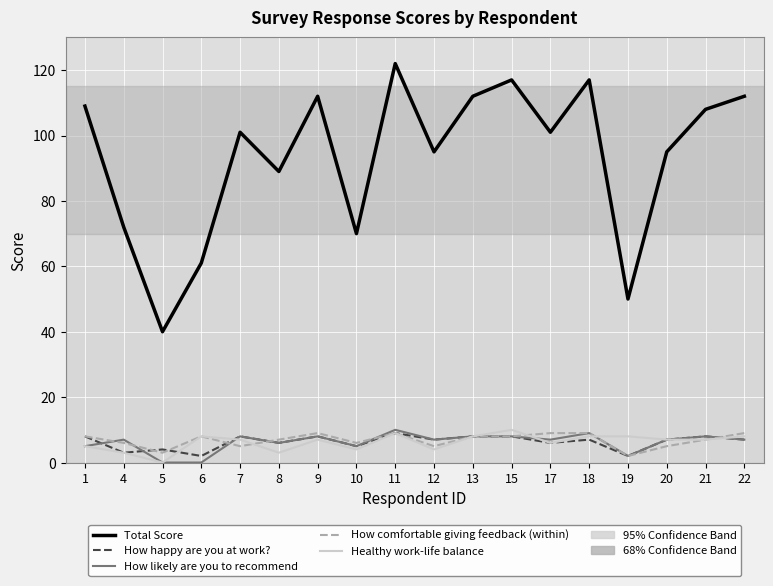

The value of Healthy work-life balance at 15 is 14. True or false?

False